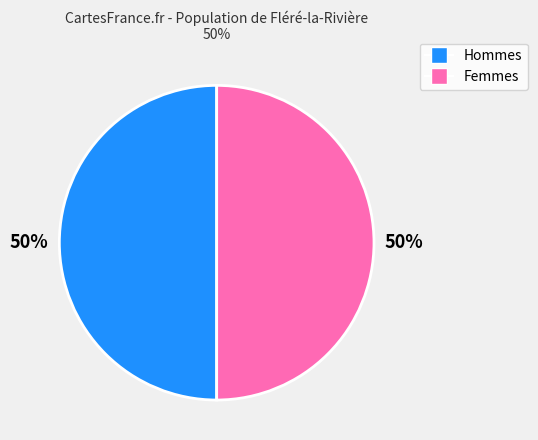

To the nearest percent, what is the combined percentage of Hommes and Femmes?

100%